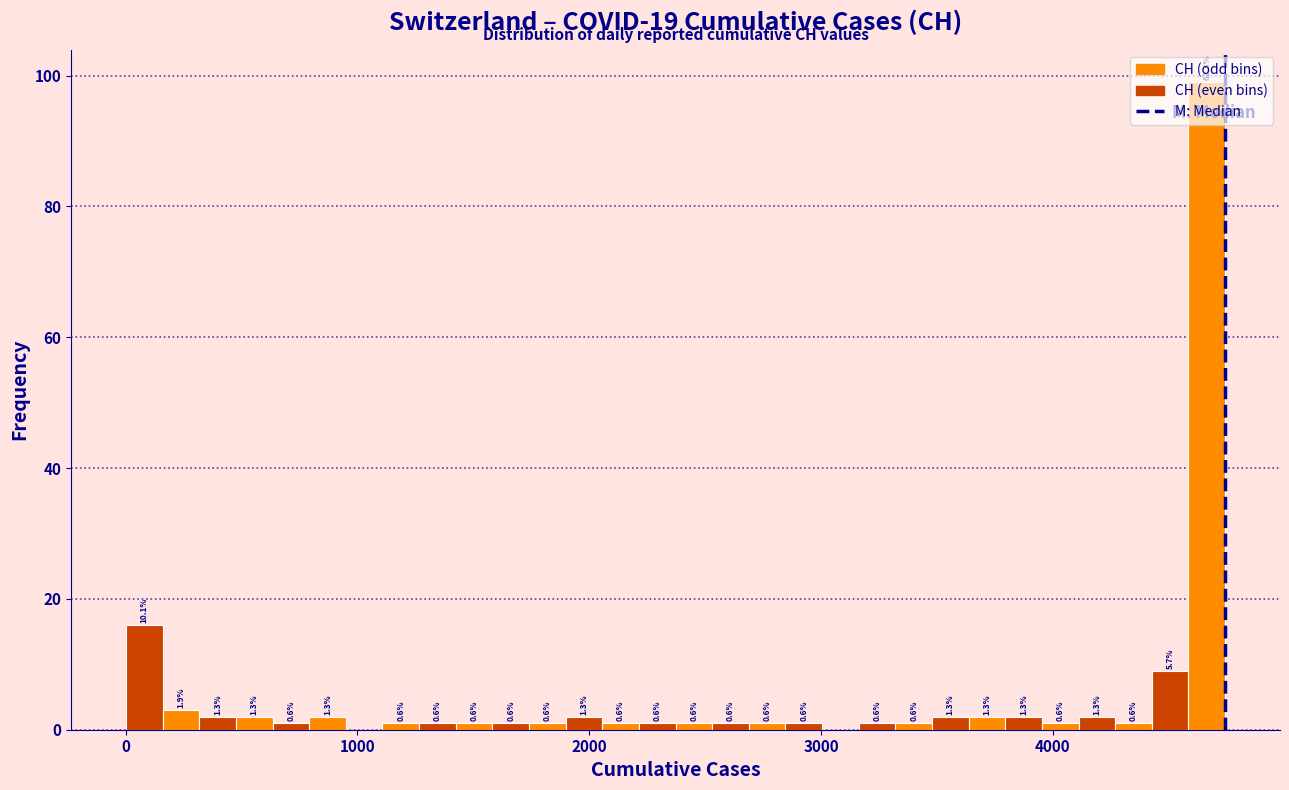

Read against the x-axis, roughly where is the centre of the tallest bar?

4700